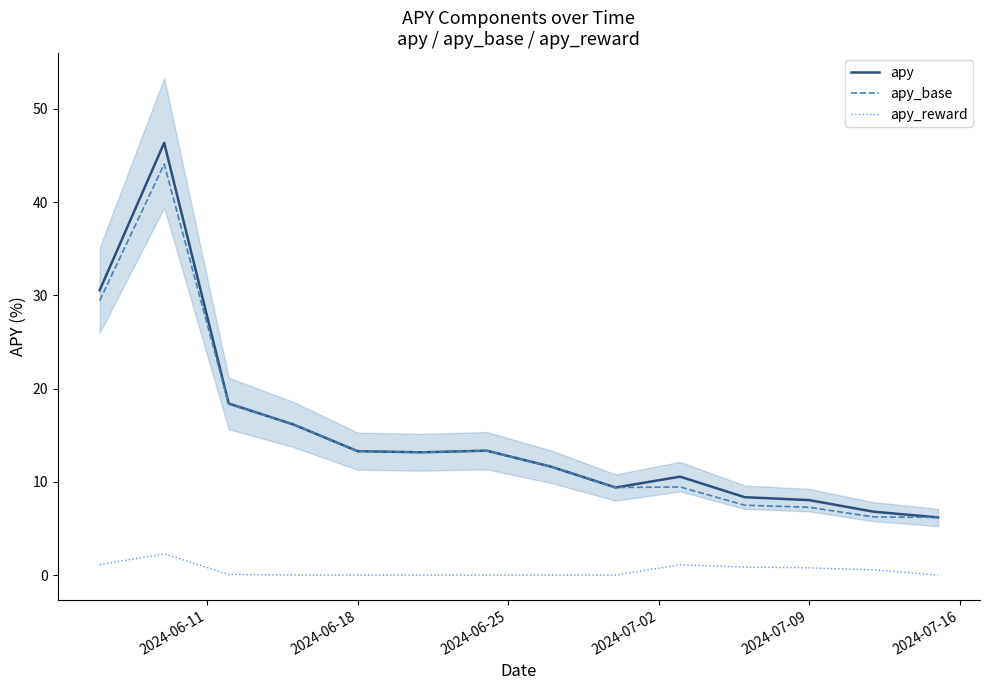

True or false: apy and apy_reward intersect in this chart.

False